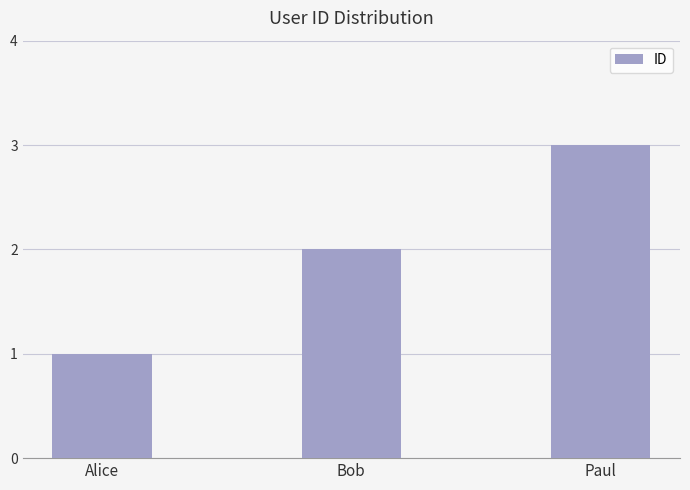

Reading right to left, transcribe all the data shown in this chart.

3	2	1